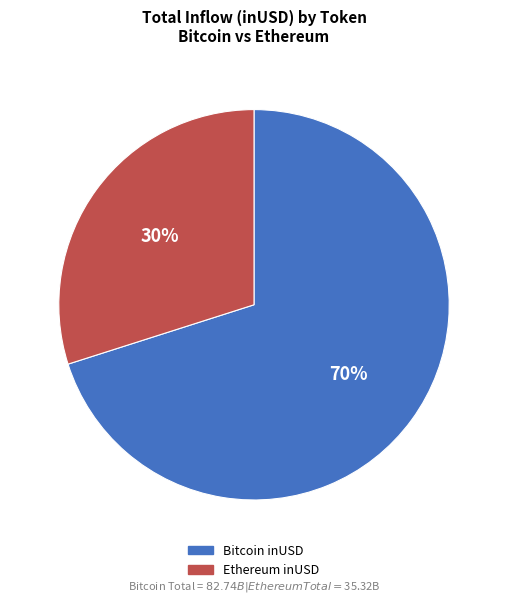

To the nearest percent, what is the difference between the largest and smallest slice percentages?

40%